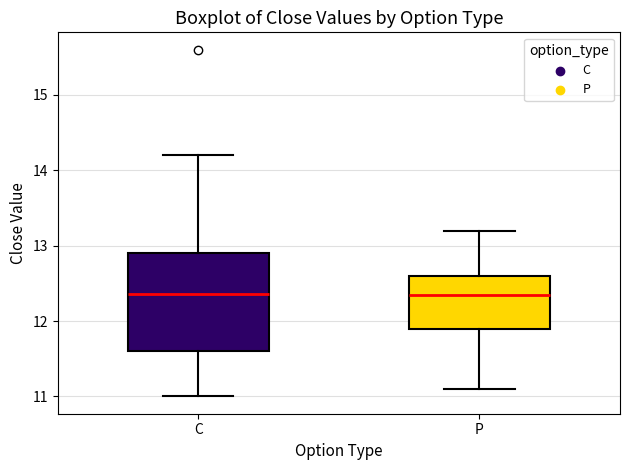

Reading left to right, read every box against the y-axis: the position of its median line, the range the box covers, and the ends of its whiskers. The values are not printed on the chart, so give them approximately, as read against the axis.

C: median 12.4, box 11.6 to 12.9, whiskers 11.0 to 14.2
P: median 12.4, box 11.9 to 12.6, whiskers 11.1 to 13.2